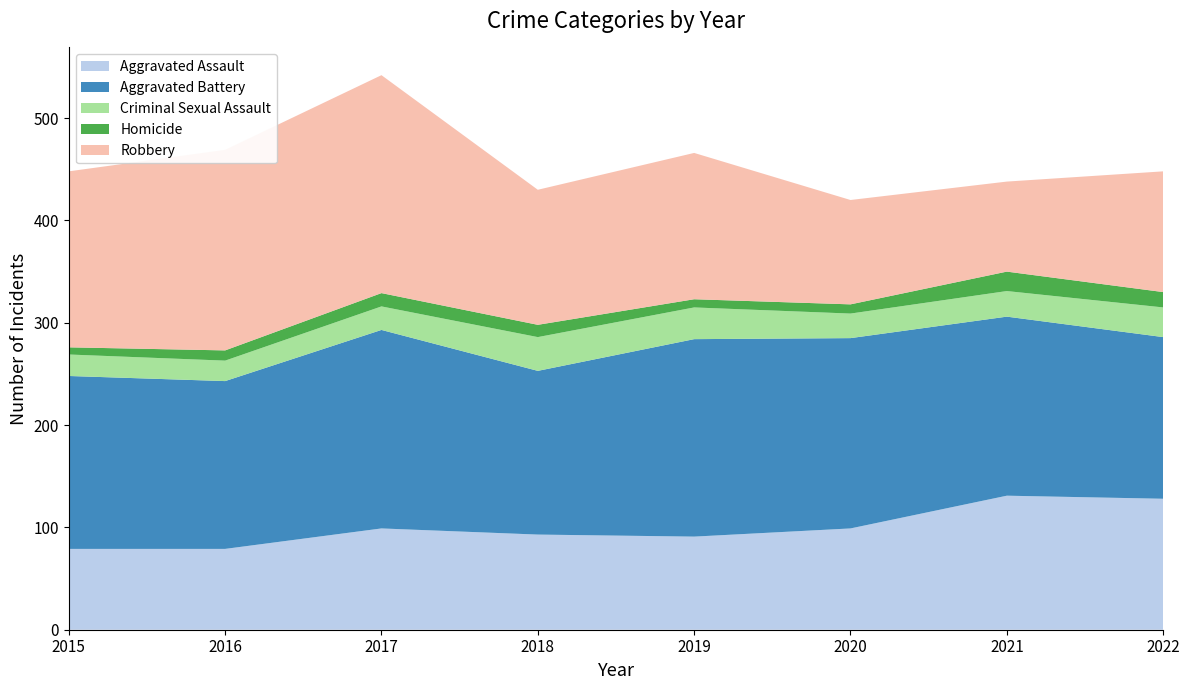

Reading right to left, extract all data points from this chart.

Aggravated Assault: 2022=128	2021=131	2020=99	2019=91	2018=93	2017=99	2016=79	2015=79
Aggravated Battery: 2022=158	2021=175	2020=186	2019=193	2018=160	2017=194	2016=164	2015=169
Criminal Sexual Assault: 2022=29	2021=25	2020=24	2019=31	2018=33	2017=23	2016=20	2015=21
Homicide: 2022=15	2021=19	2020=9	2019=8	2018=12	2017=13	2016=10	2015=7
Robbery: 2022=118	2021=88	2020=102	2019=143	2018=132	2017=213	2016=196	2015=172